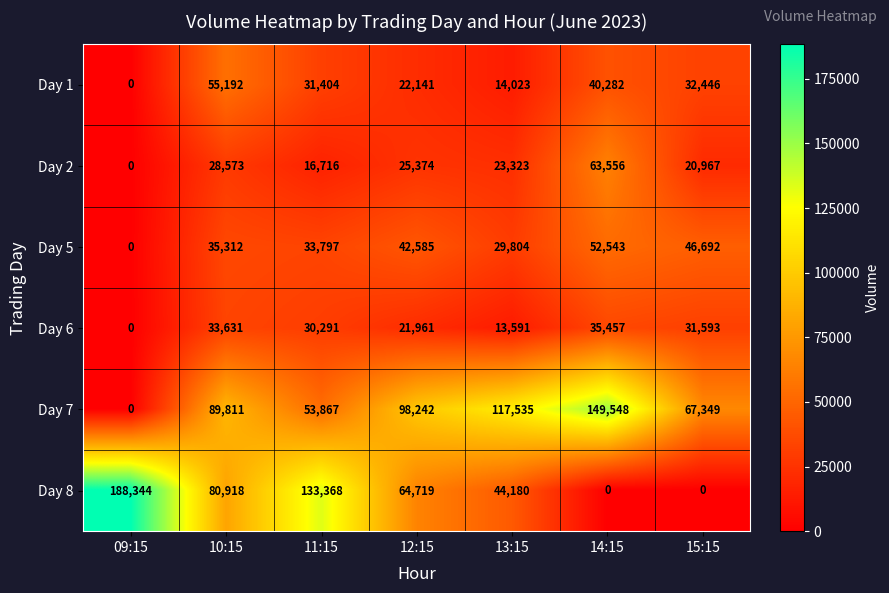

Between 09:15 and 10:15, which series saw the biggest shift?

Day 8